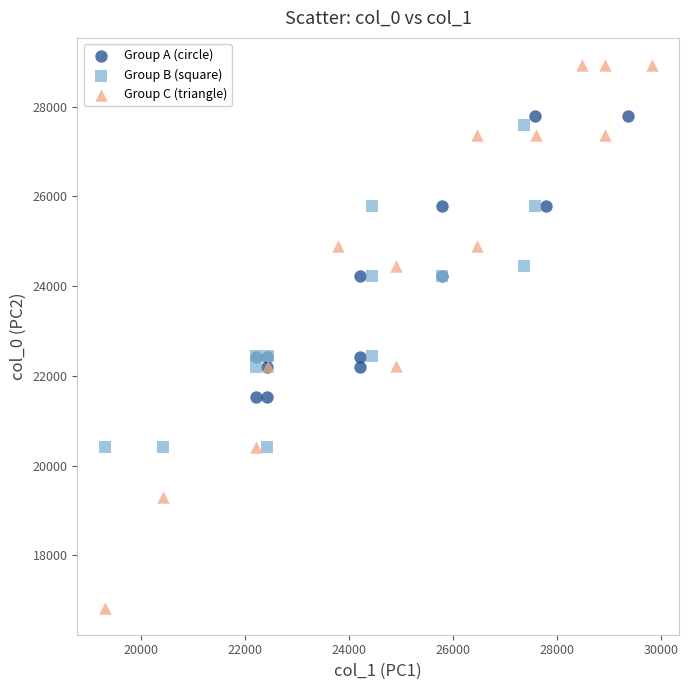

Which series contains the highest Y value?

Group C (triangle)